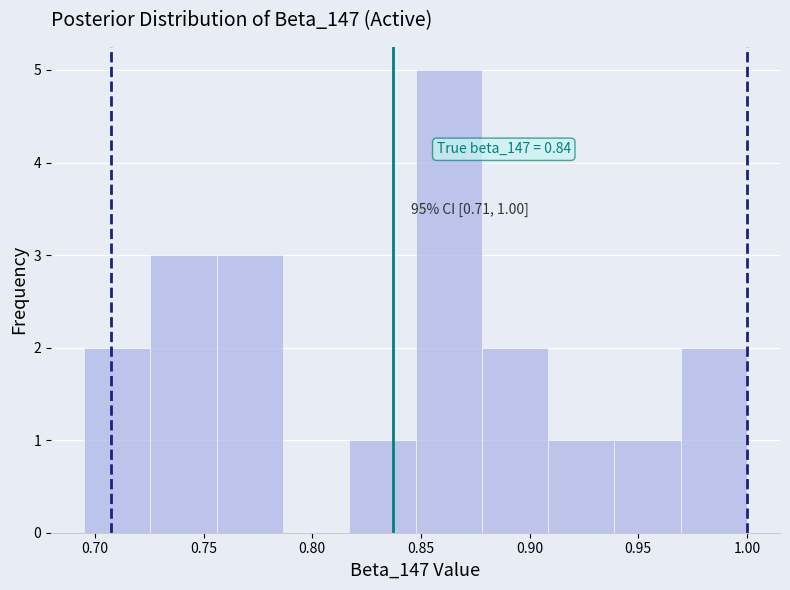

Over which range of the x-axis is the bar tallest?

0.850 to 0.880